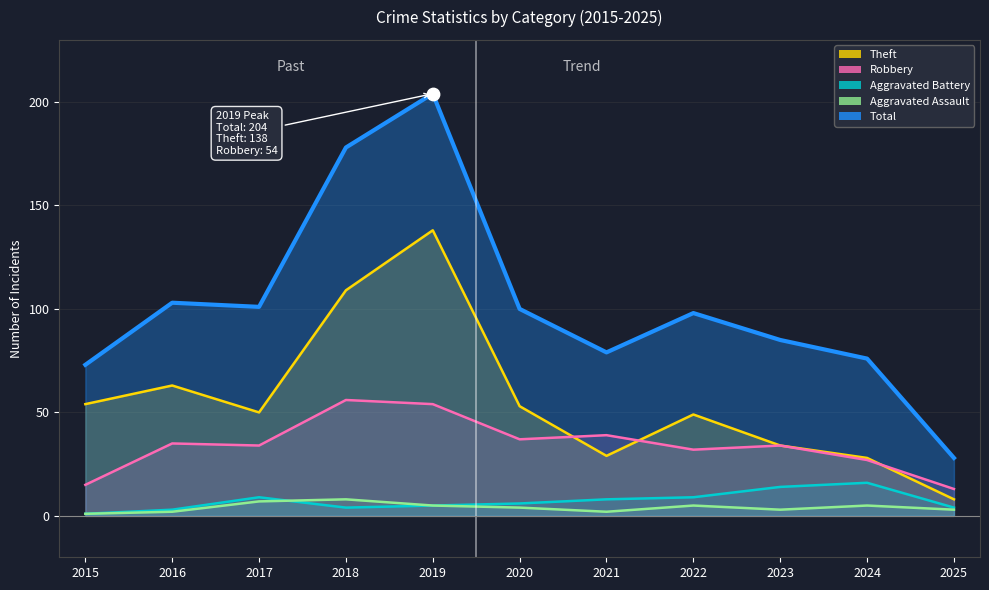

At how many categories does at least one series exceed 68?

10